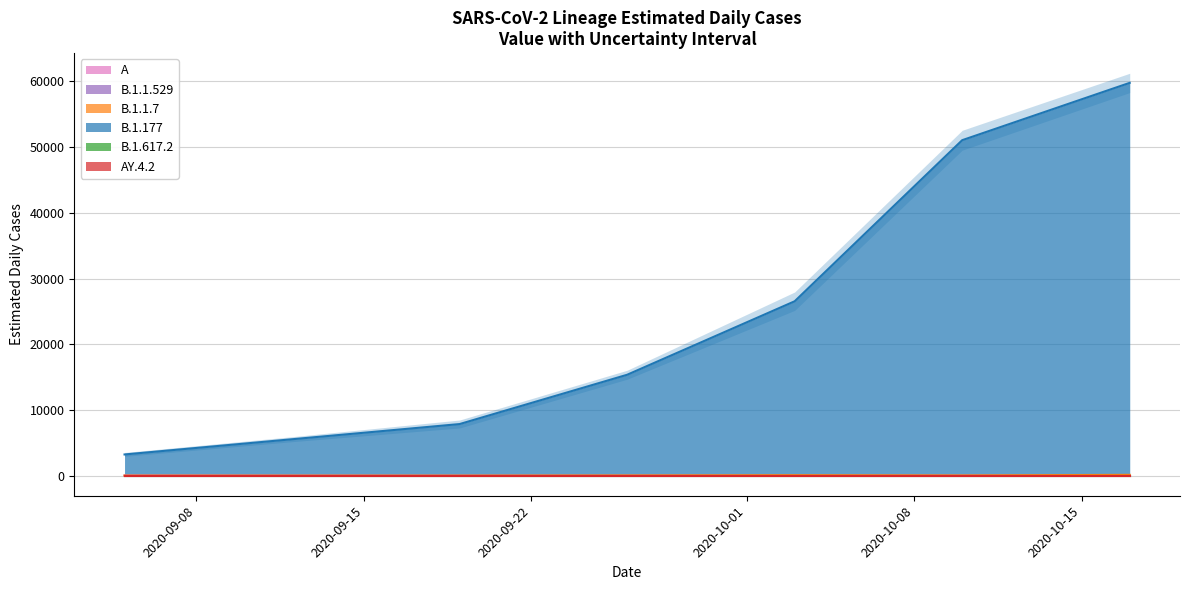

Between 7 and 3, which is larger?

7